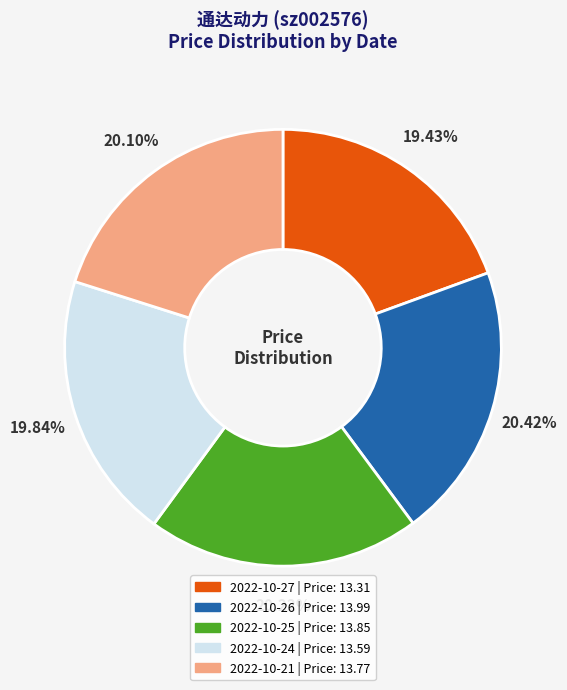

Approximately how many times larger is the value at 2022-10-21 compared to 2022-10-25?

1.0